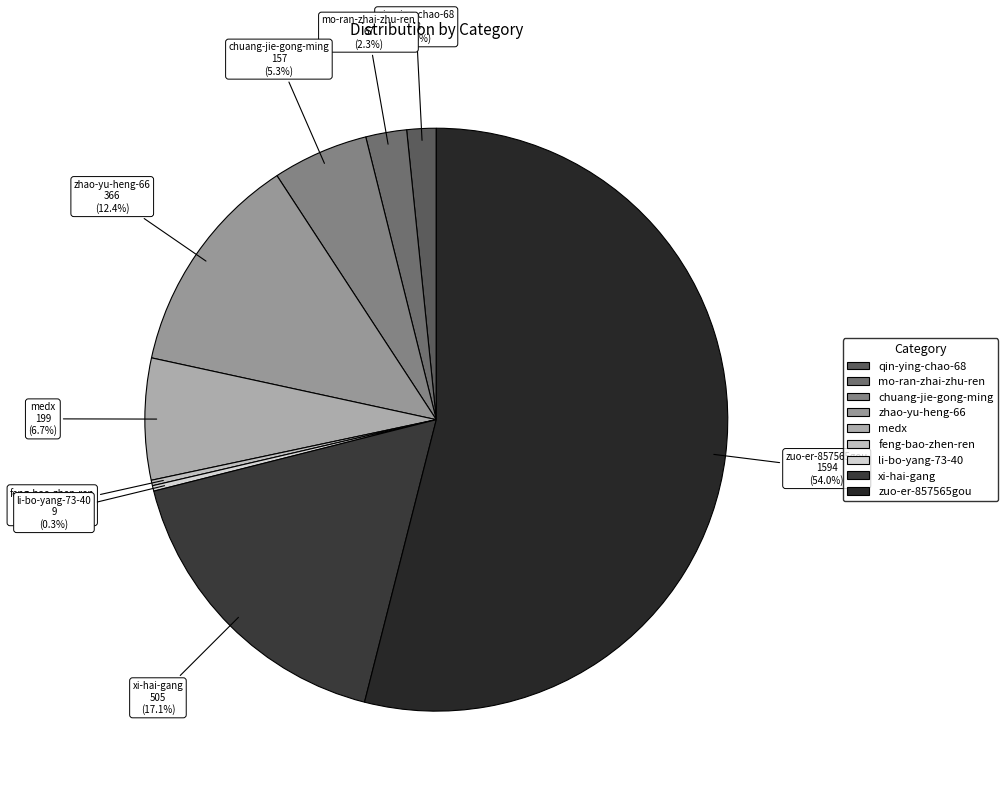

To the nearest percent, what portion does zuo-er-857565gou represent?

54%